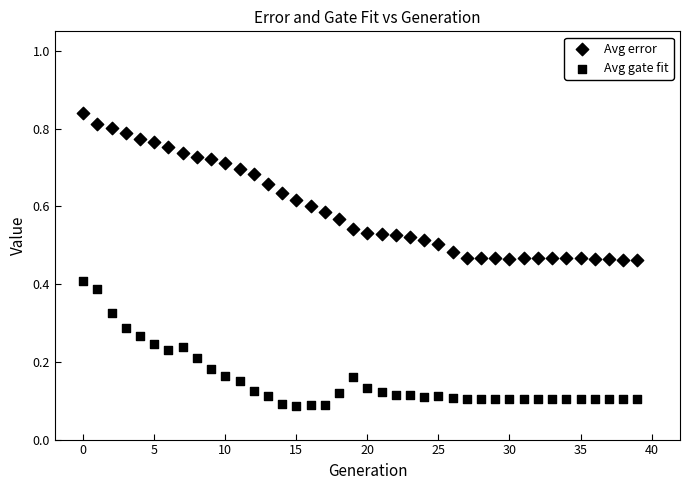

How many points are shown in the scatter plot?

80